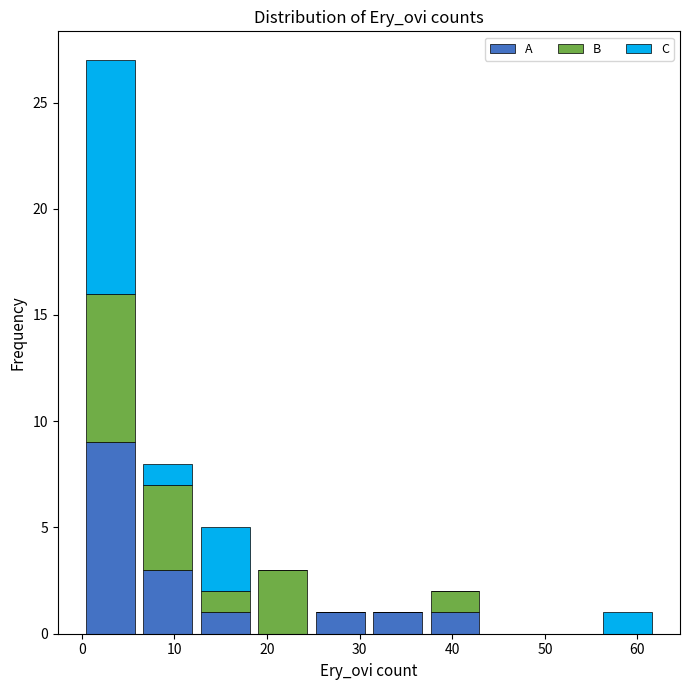

Reading left to right, transcribe this chart: for each stacked bar, give the range it covers on the x-axis and its total height. Neither the bar edges nor the heights are printed on the chart, so give them approximately, as read against the axes.

0.0 to 6.2: 27
6.2 to 12.4: 8
12.4 to 18.6: 5
18.6 to 24.8: 3
24.8 to 31.0: 1
31.0 to 37.2: 1
37.2 to 43.4: 2
43.4 to 49.6: 0
49.6 to 55.8: 0
55.8 to 62.0: 1